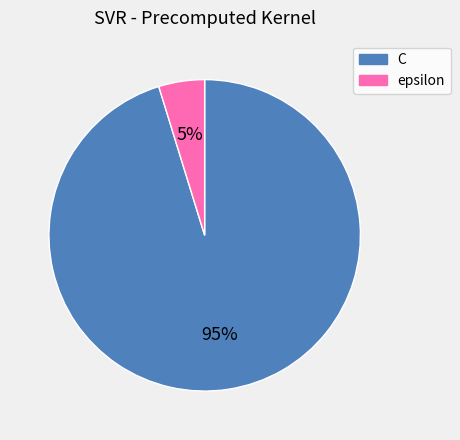

How many segments does this pie chart have?

2